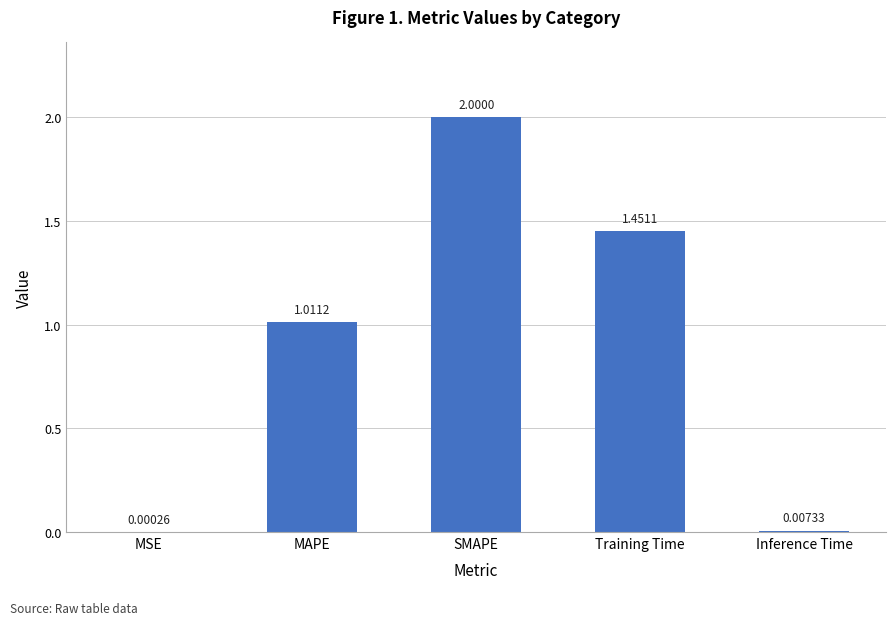

Which category has the highest value across all series?

SMAPE